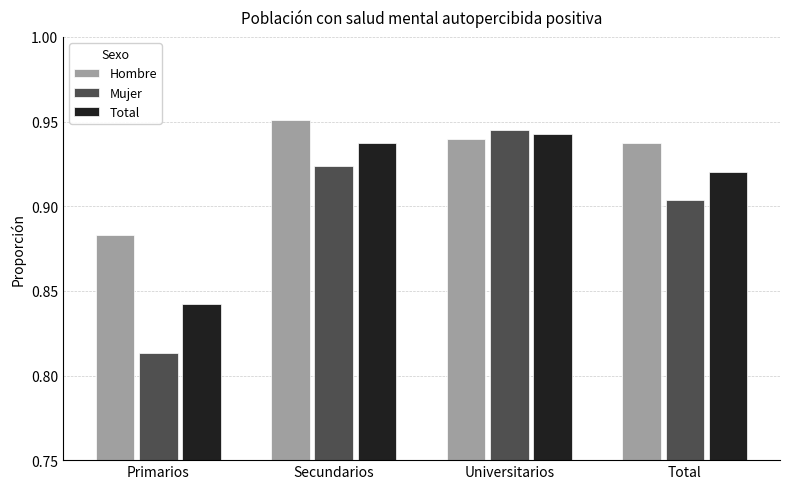

Does the chart contain any negative values?

No